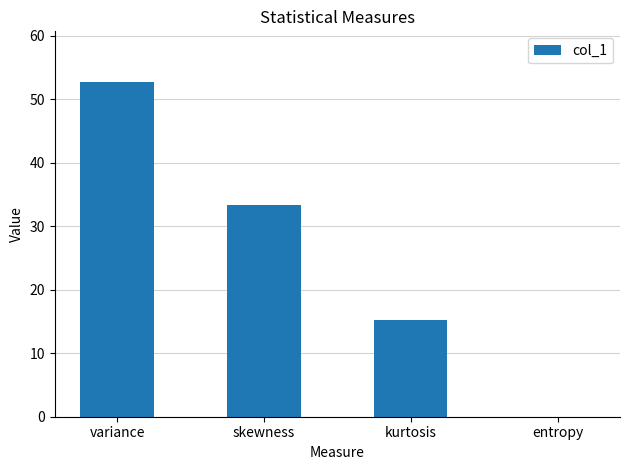

What is the sum of the values at entropy and skewness?

33.3